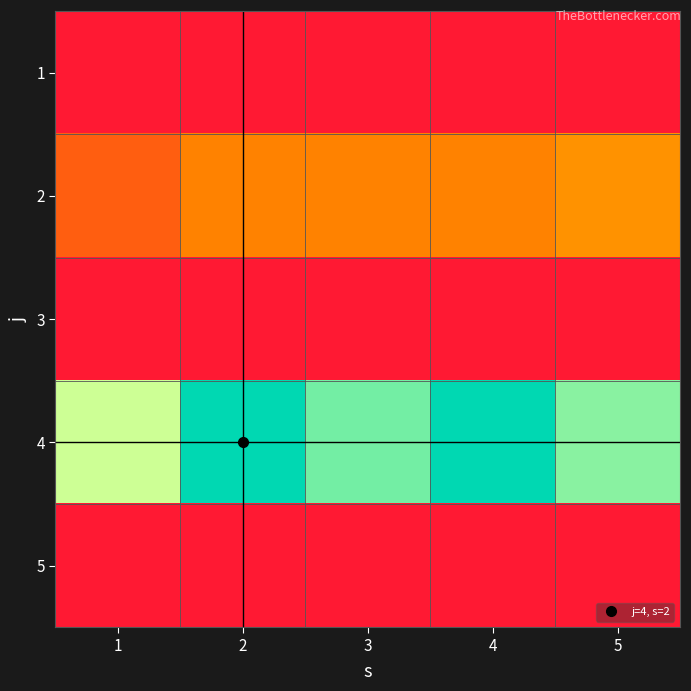

At which category is the sum across all series the highest?

2